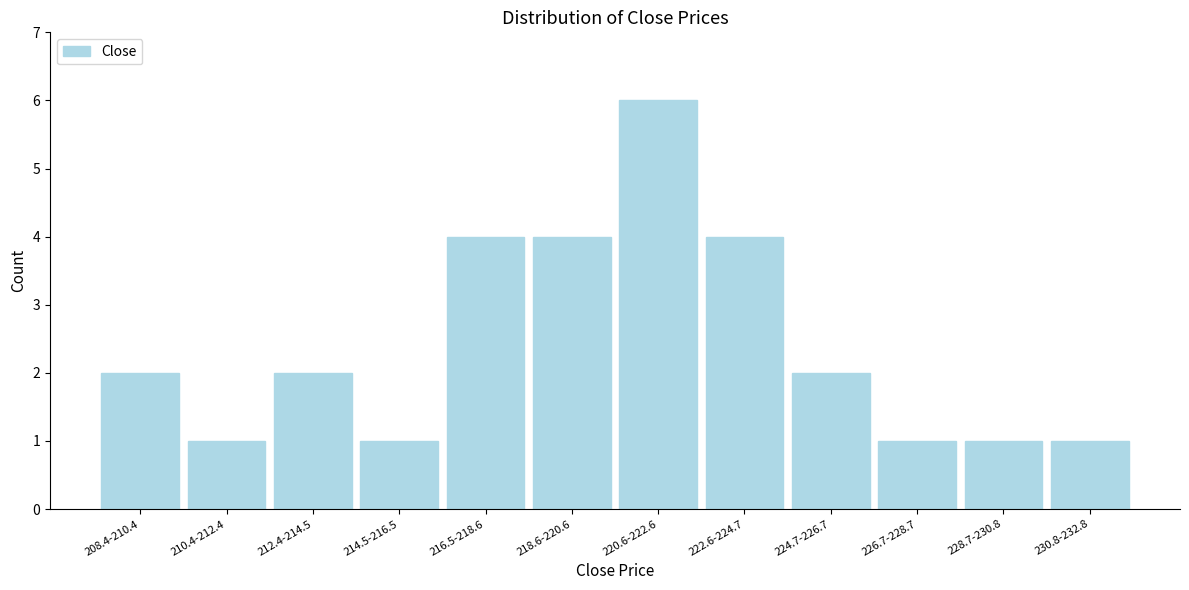

Reading left to right, extract all data points from this chart.

208.4-210.4=2	210.4-212.4=1	212.4-214.5=2	214.5-216.5=1	216.5-218.6=4	218.6-220.6=4	220.6-222.6=6	222.6-224.7=4	224.7-226.7=2	226.7-228.7=1	228.7-230.8=1	230.8-232.8=1